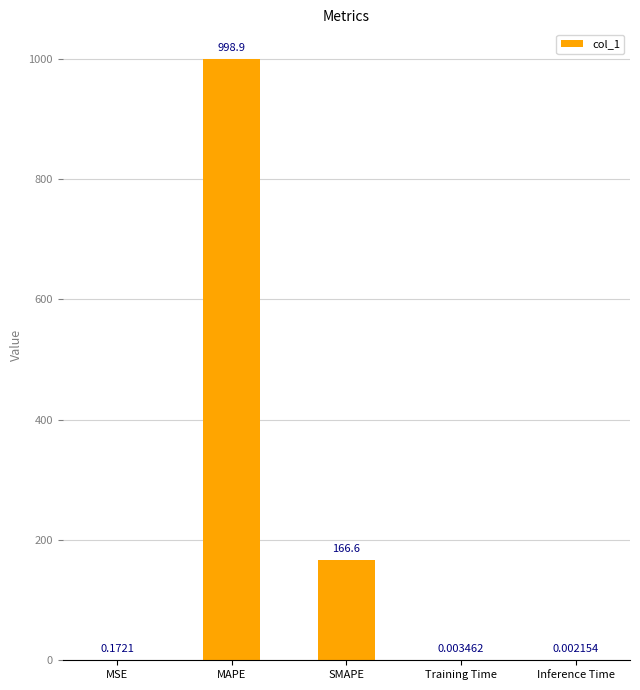

What is the change in value from MAPE to Inference Time?

-998.9